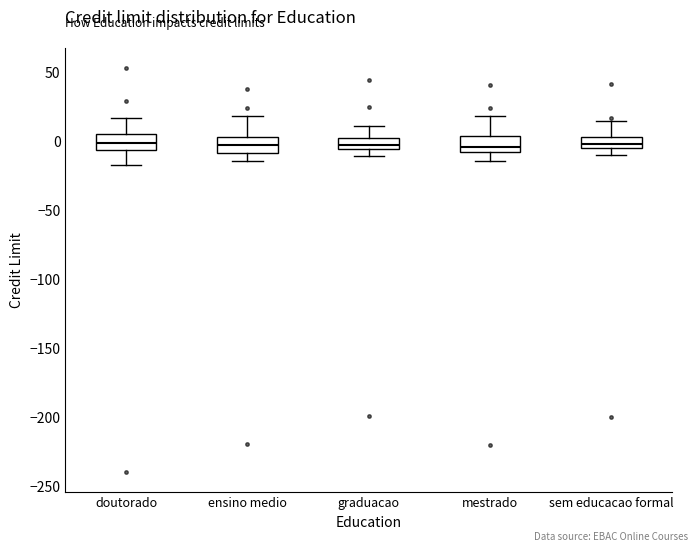

Reading left to right, transcribe this box plot: for each box, give where its median line is, the range the box spans, and where its two whiskers end, as read against the y-axis. The values are not printed on the chart, so give them approximately, as read against the axis.

doutorado: median 0, box -5 to 5, whiskers -15 to 15
ensino medio: median -5, box -10 to 0, whiskers -15 to 20
graduacao: median -5 (just above the box's lower edge), box -5 to 0, whiskers -10 to 10
mestrado: median -5, box -10 to 5, whiskers -15 to 20
sem educacao formal: median 0, box -5 to 5, whiskers -10 to 15